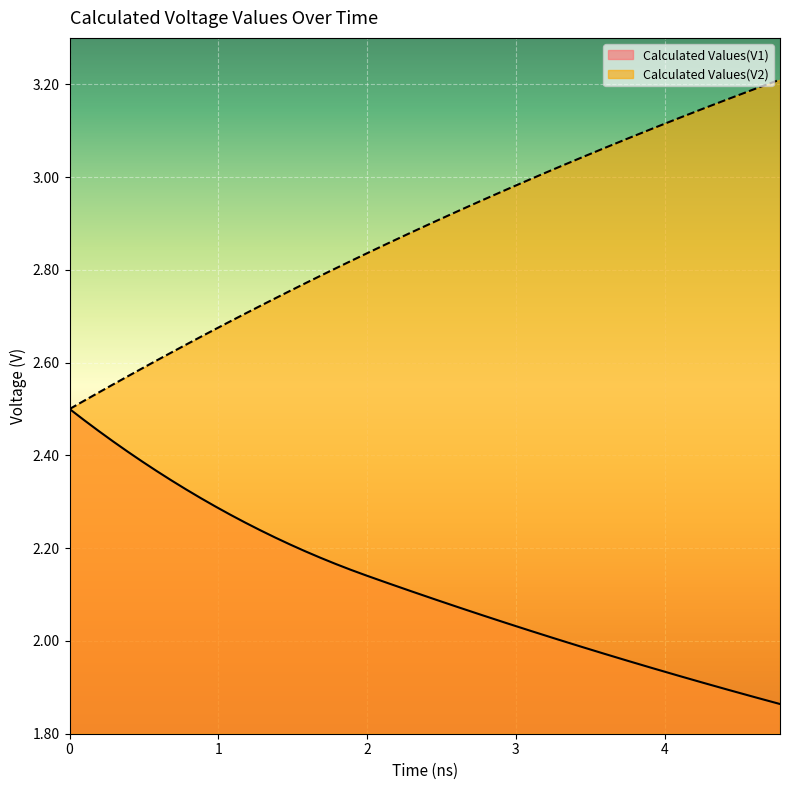

What is the difference between the second highest and minimum values in the Calculated Values(V1) series?

0.6